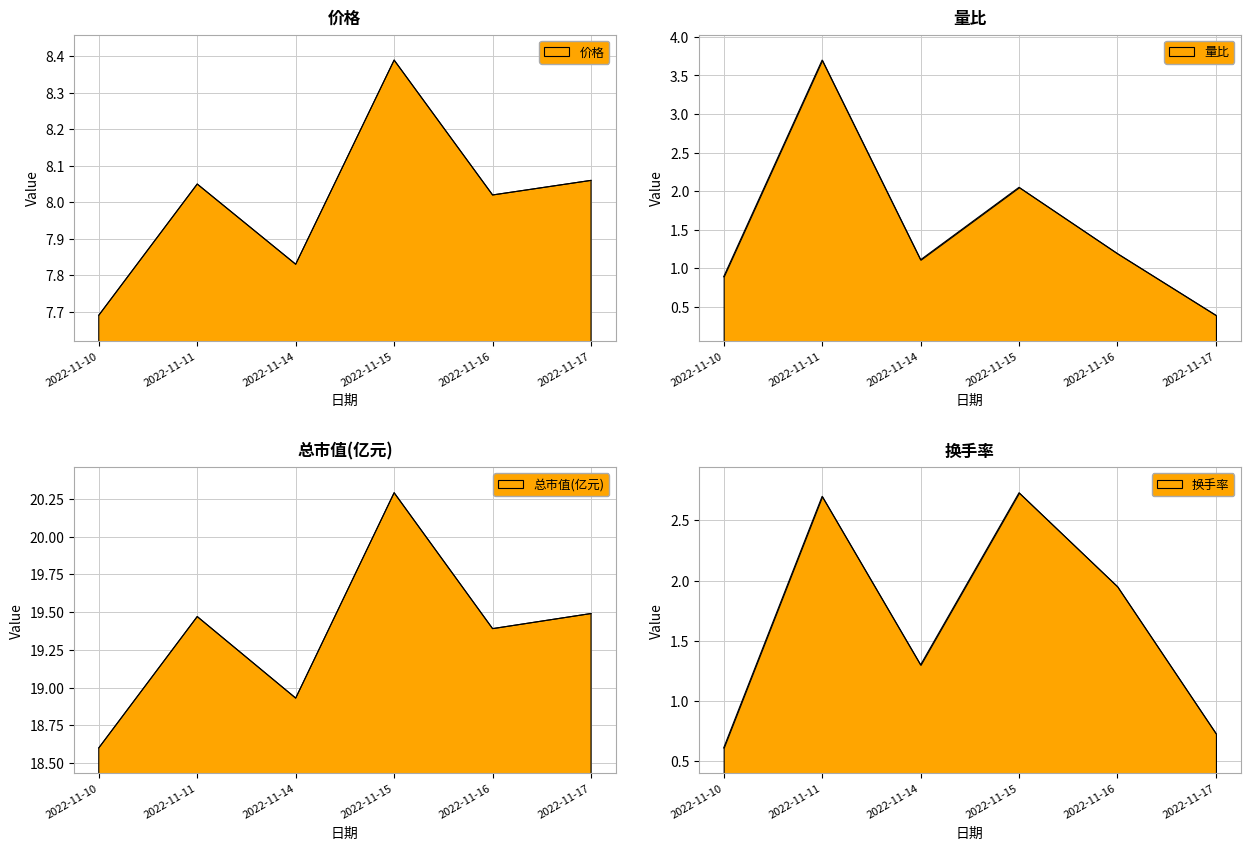

Where is 量比 nearest to the value 2?

2022-11-15